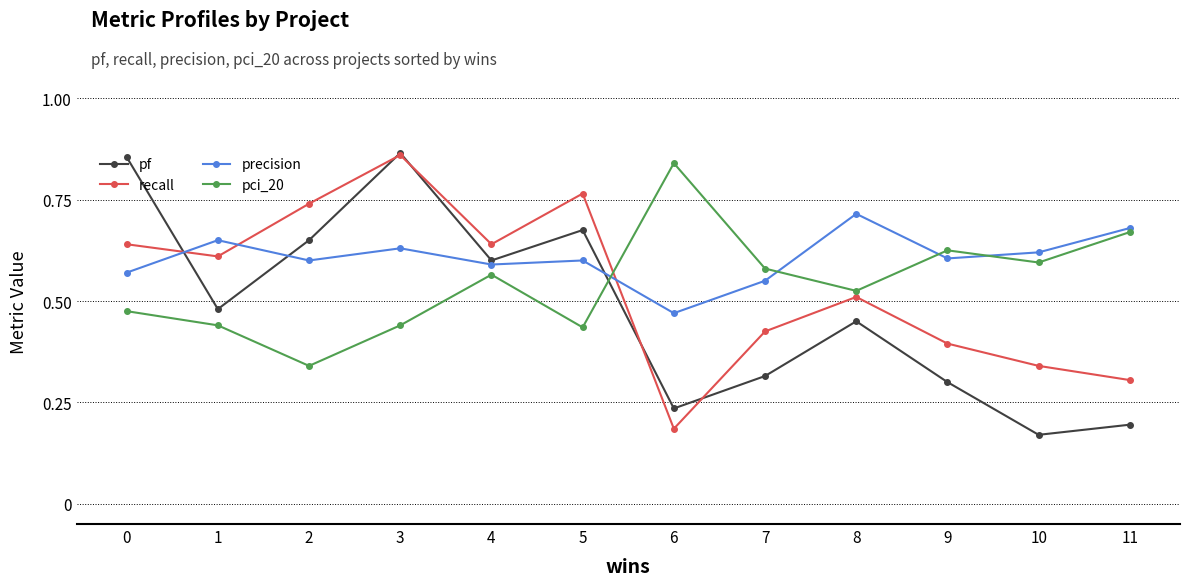

List the labels in order of pf value, largest first.

3, 0, 5, 2, 4, 1, 8, 7, 9, 6, 11, 10